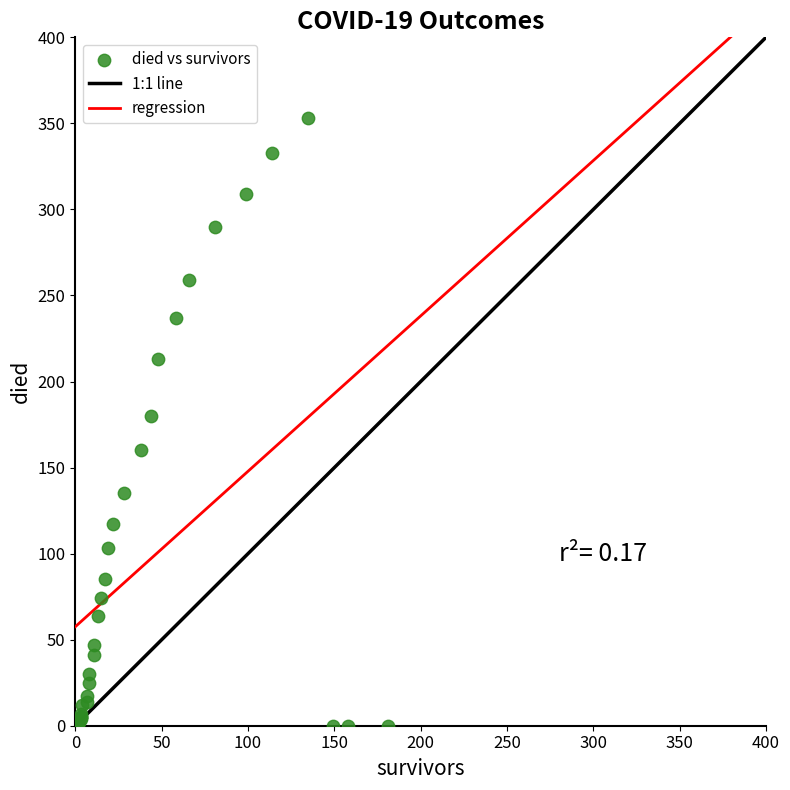

What Y value in the scatter plot is closest to 176?

180